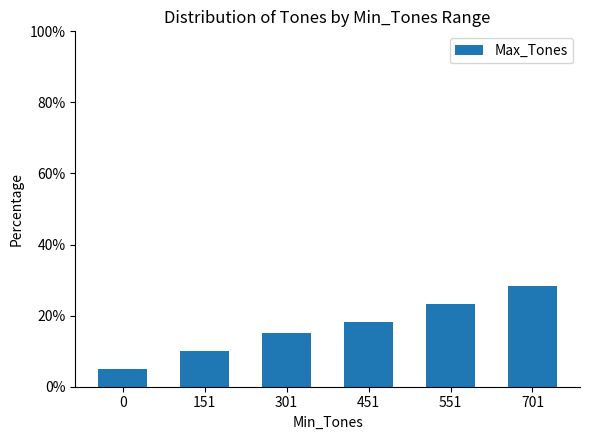

True or false: the data shows 10.0 at 301.

False